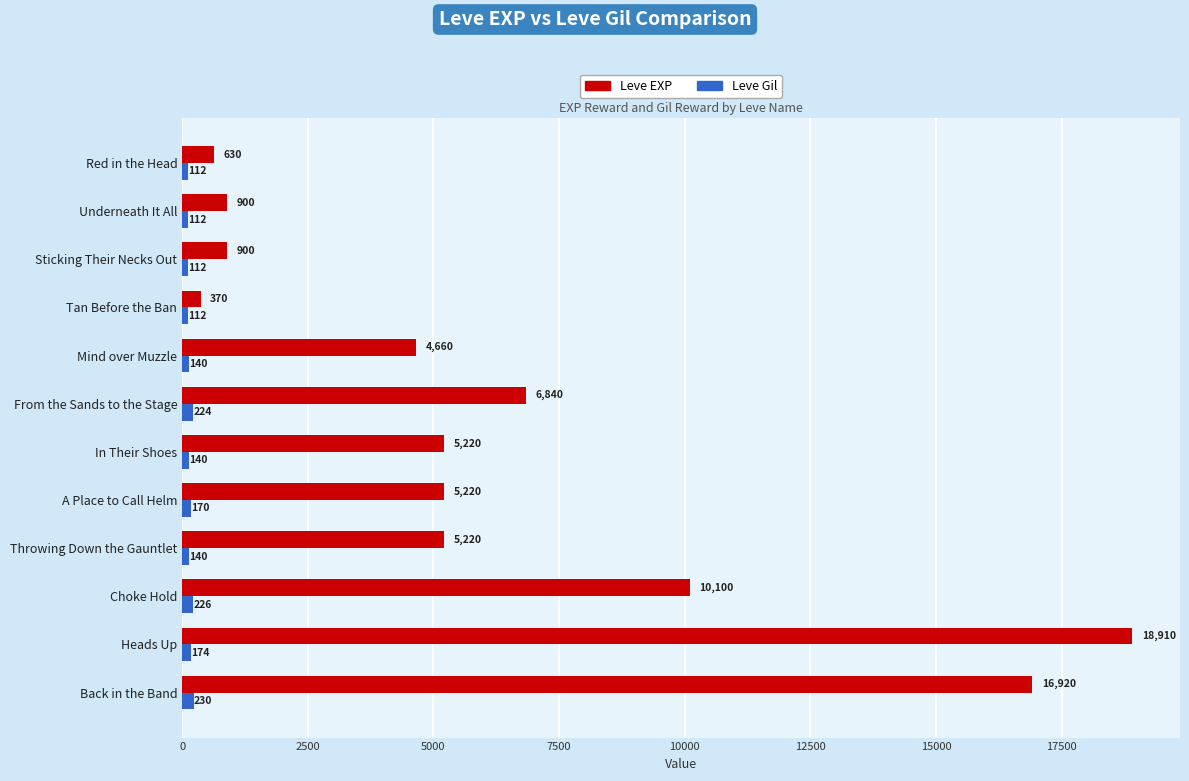

How many data points does each series have?

12